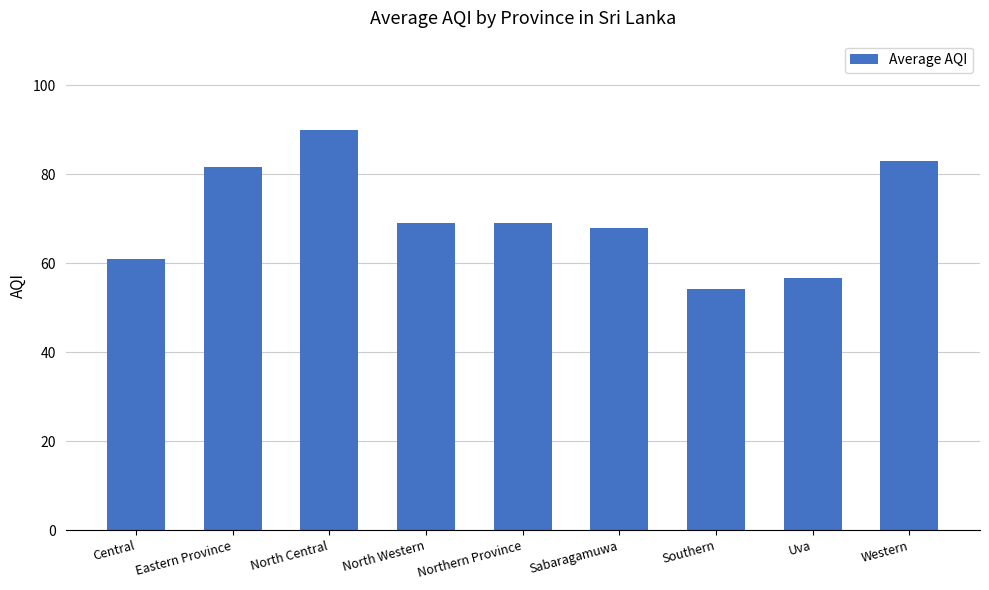

Count the number of data series in this chart.

1